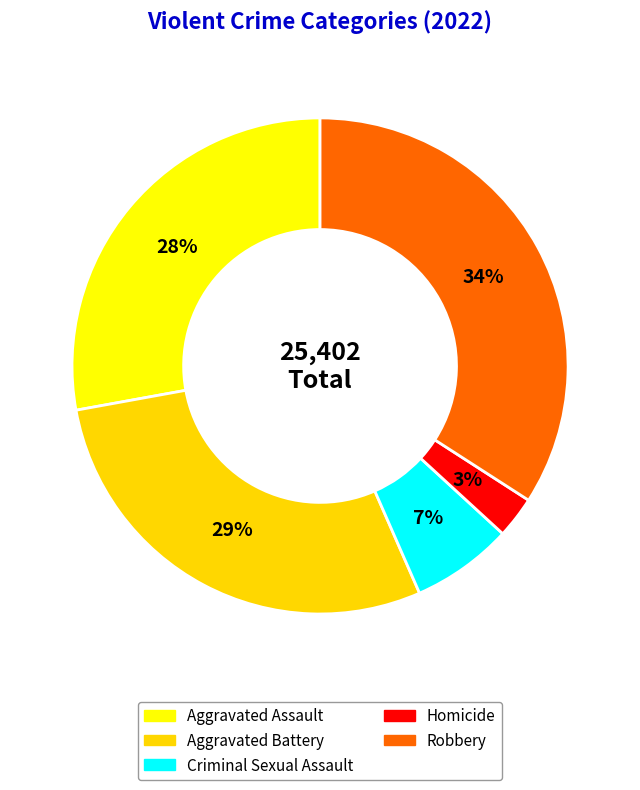

Does any single category account for the majority?

No